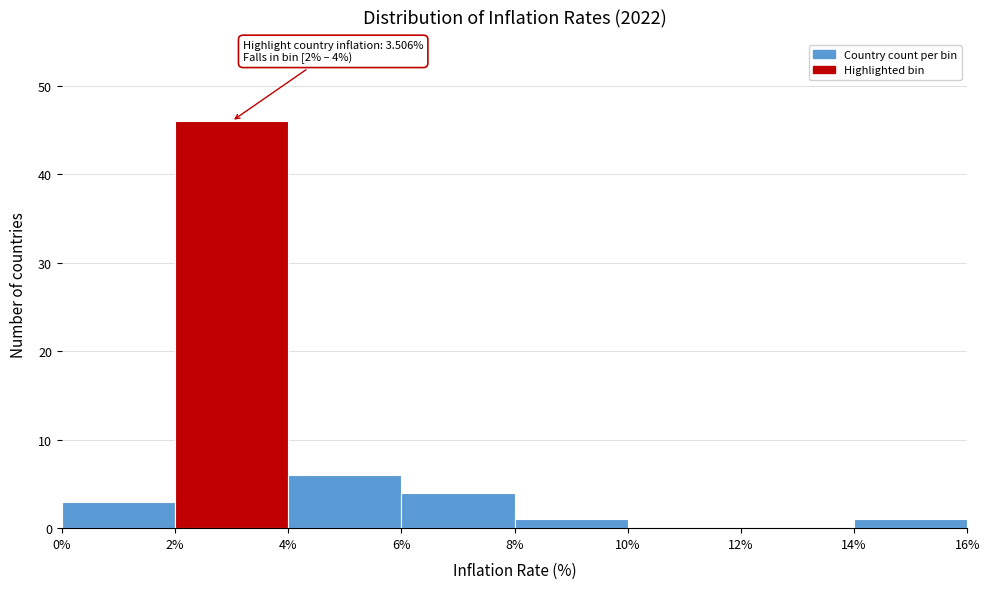

Over which range of the x-axis is the bar tallest?

2% to 4%